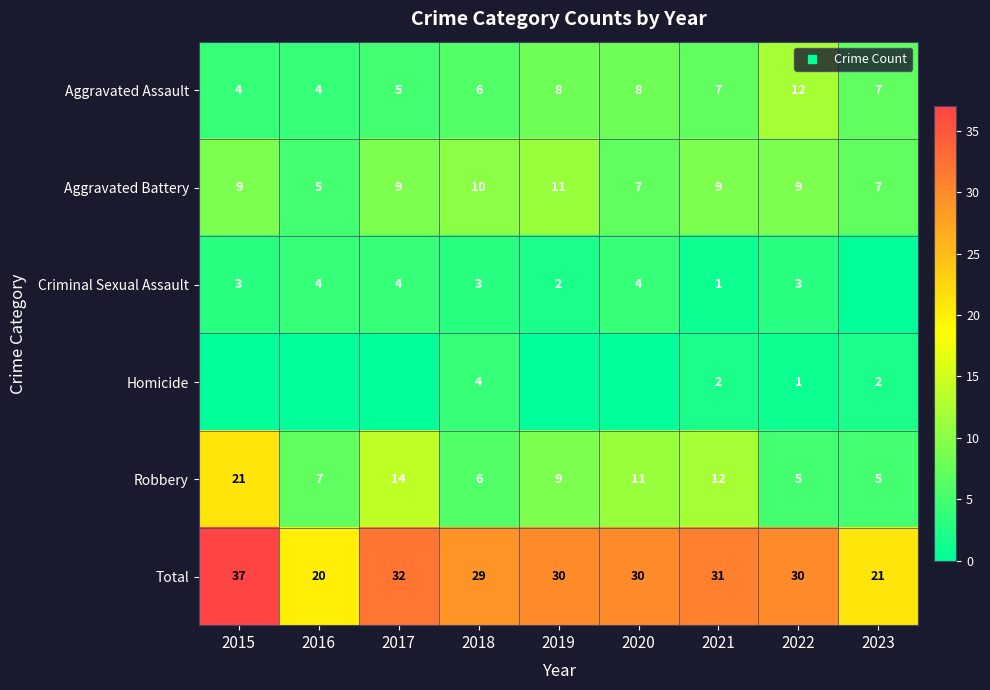

What is the sum of all Robbery values?

90